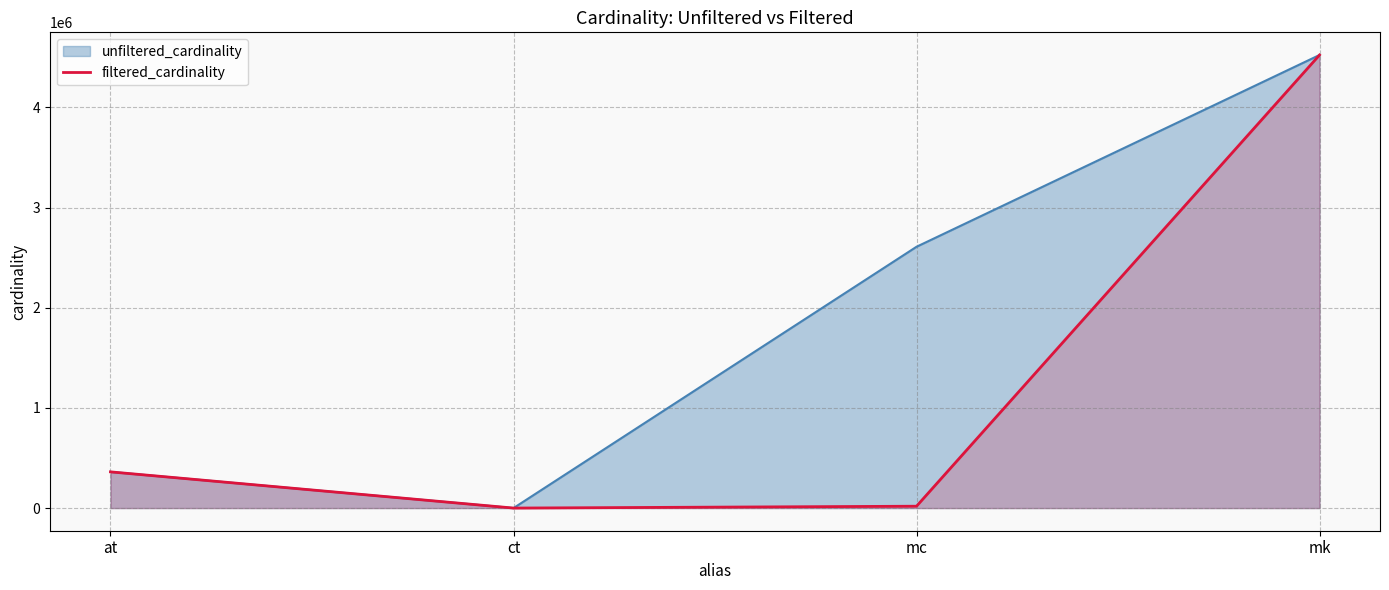

What is the label of the 4th point from the left?

mk